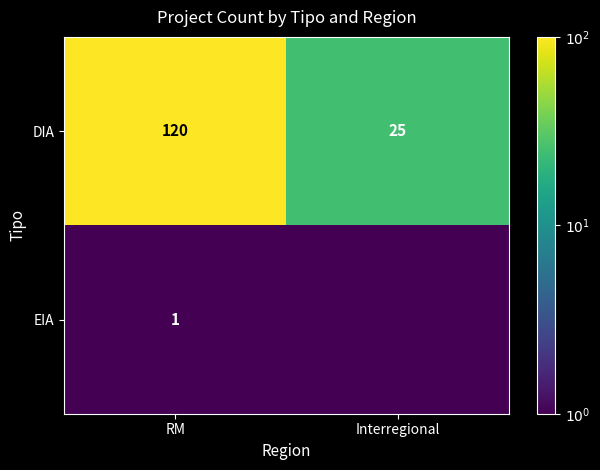

Rank the categories by DIA value from lowest to highest.

Interregional, RM